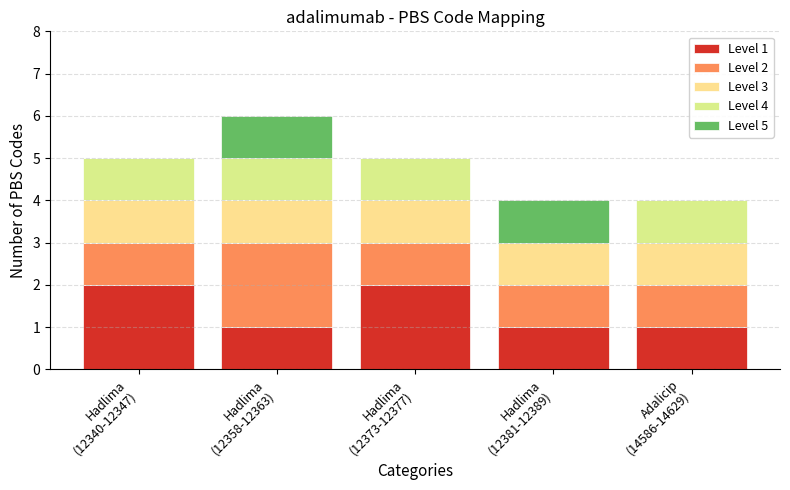

How many data points does each series have?

5